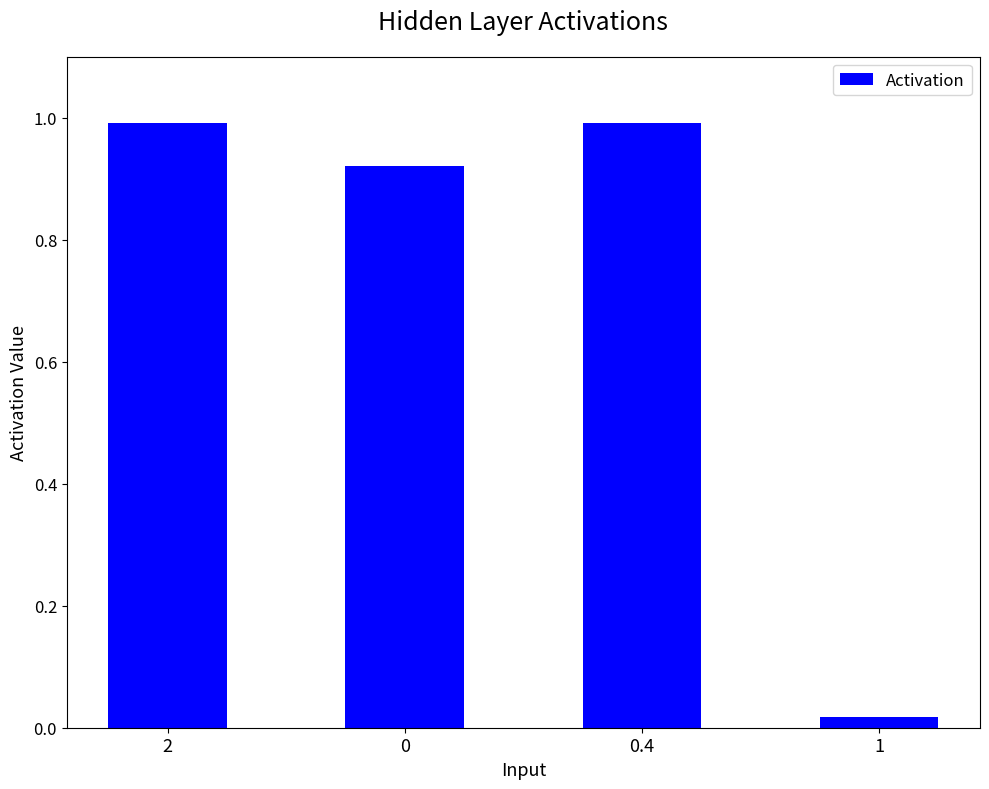

What is the greatest value displayed?

1.0